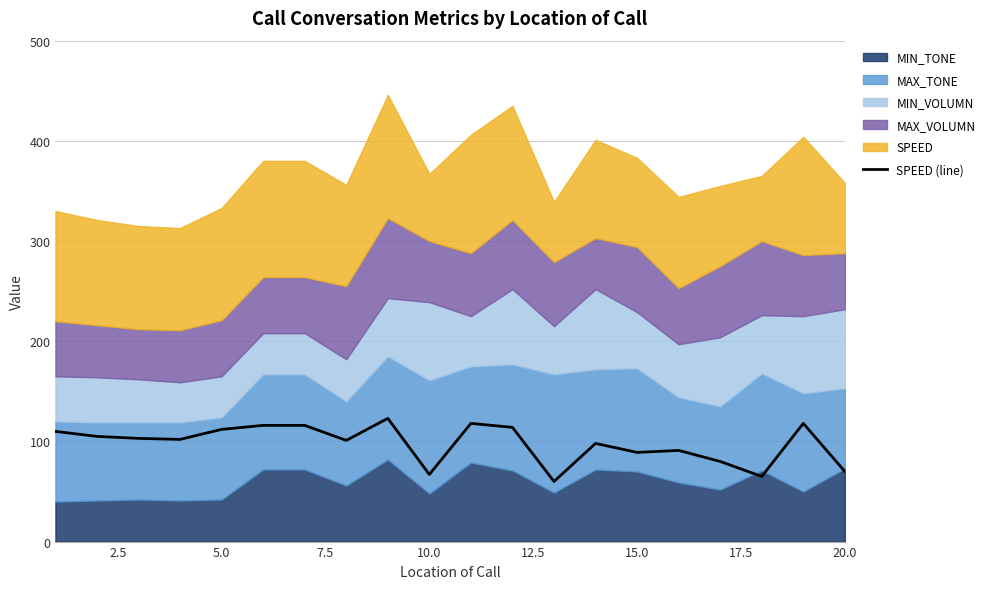

What is the sum of the values at 2.5 and 7.5?

207